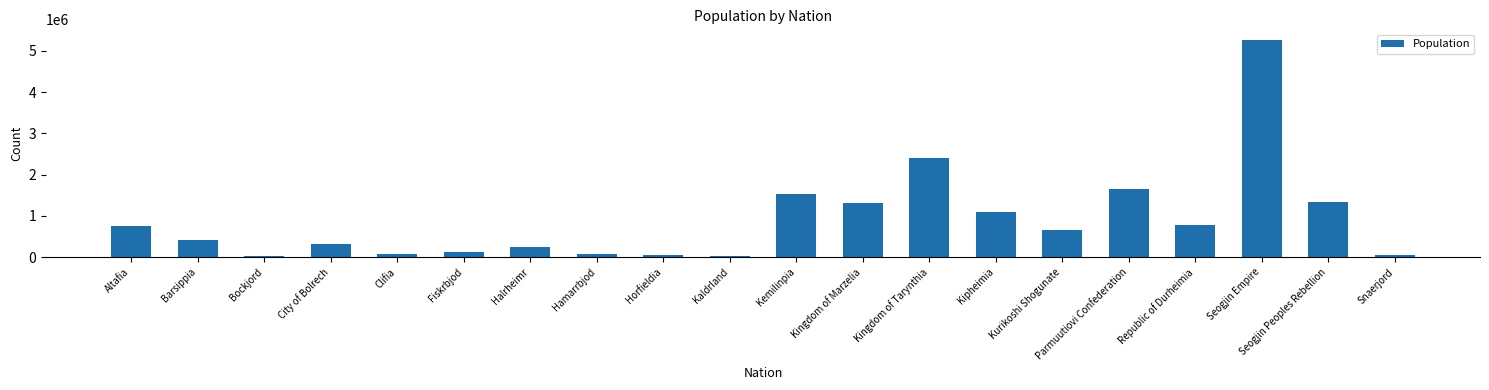

What is the value of the 7th bar from the left?

240955